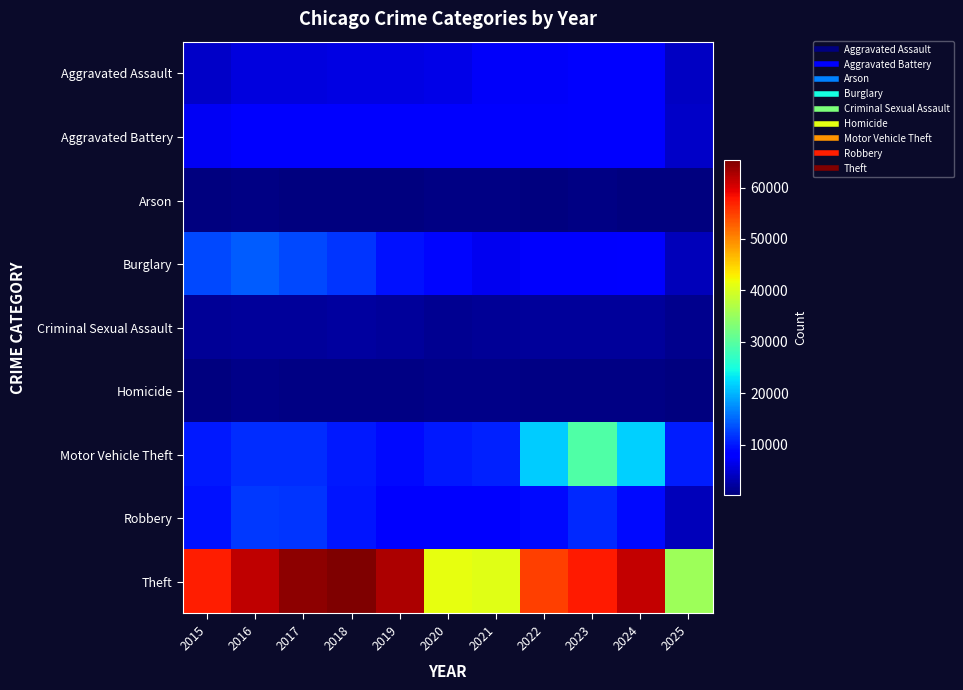

Reading left to right, transcribe all the data shown in this chart.

Aggravated Assault: 2015=4480	2016=5713	2017=5793	2018=6002	2019=5842	2020=6265	2021=7242	2022=7281	2023=7712	2024=7904	2025=4152
Aggravated Battery: 2015=7018	2016=8085	2017=7845	2018=7734	2019=7858	2020=8320	2021=8346	2022=7495	2023=8080	2024=8182	2025=4401
Arson: 2015=448	2016=515	2017=444	2018=373	2019=376	2020=588	2021=530	2022=422	2023=513	2024=482	2025=242
Burglary: 2015=13184	2016=14289	2017=13001	2018=11747	2019=9639	2020=8758	2021=6661	2022=7594	2023=7485	2024=7651	2025=3758
Criminal Sexual Assault: 2015=1713	2016=1870	2017=1994	2018=2054	2019=1931	2020=1505	2021=1755	2022=1841	2023=1870	2024=1779	2025=1079
Homicide: 2015=496	2016=786	2017=672	2018=588	2019=499	2020=787	2021=806	2022=729	2023=632	2024=588	2025=252
Motor Vehicle Theft: 2015=10068	2016=11285	2017=11380	2018=9985	2019=8978	2020=9962	2021=10605	2022=21472	2023=29255	2024=21708	2025=10221
Robbery: 2015=9638	2016=11960	2017=11881	2018=9681	2019=7995	2020=7855	2021=7920	2022=8964	2023=11052	2024=9119	2025=3784
Theft: 2015=57353	2016=61625	2017=64386	2018=65290	2019=62498	2020=41350	2021=40821	2022=54899	2023=57491	2024=61259	2025=35534